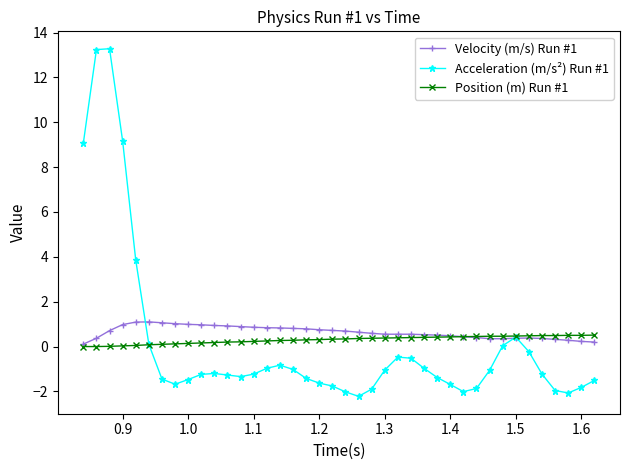

Which series has the largest range (max minus min)?

Acceleration (m/s²) Run #1